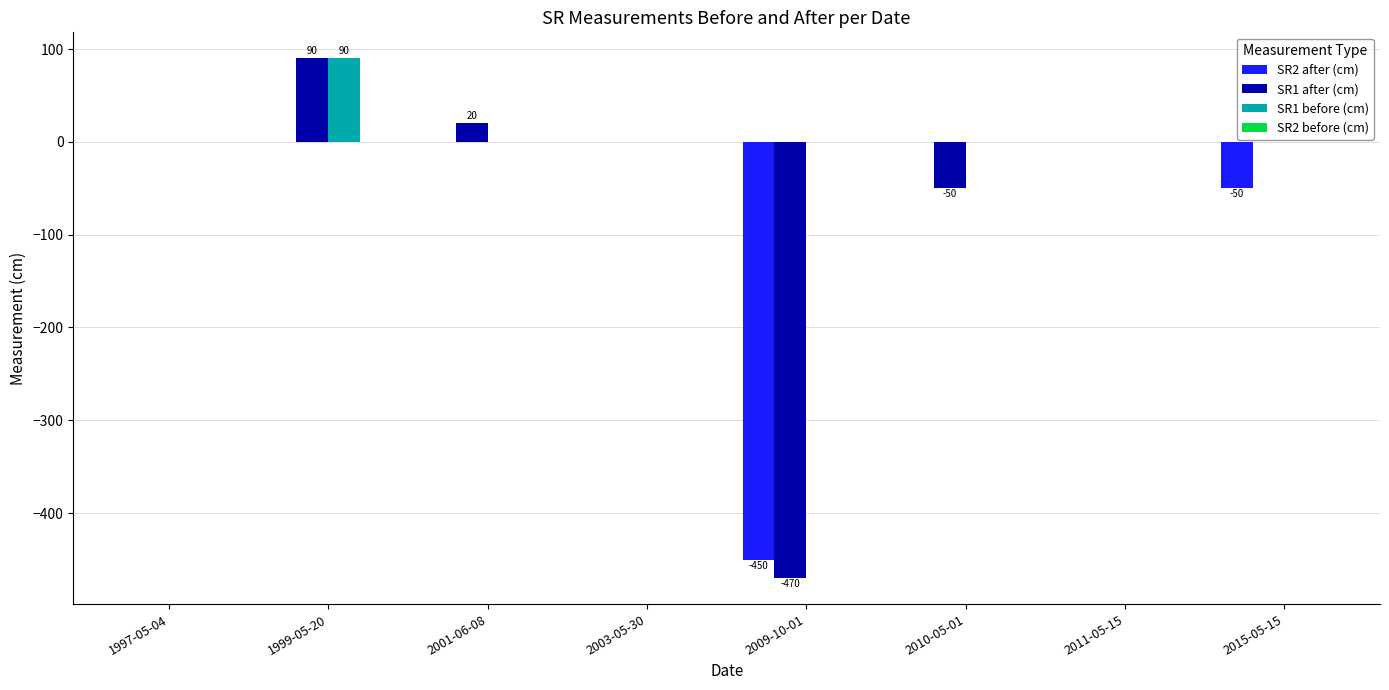

Count the number of data series in this chart.

3